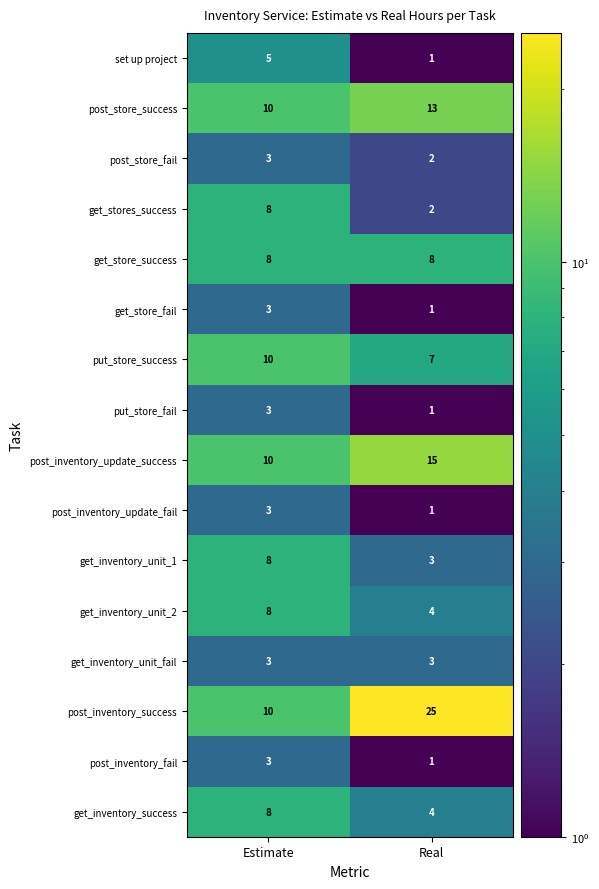

At which label does post_inventory_update_fail reach its minimum?

Real